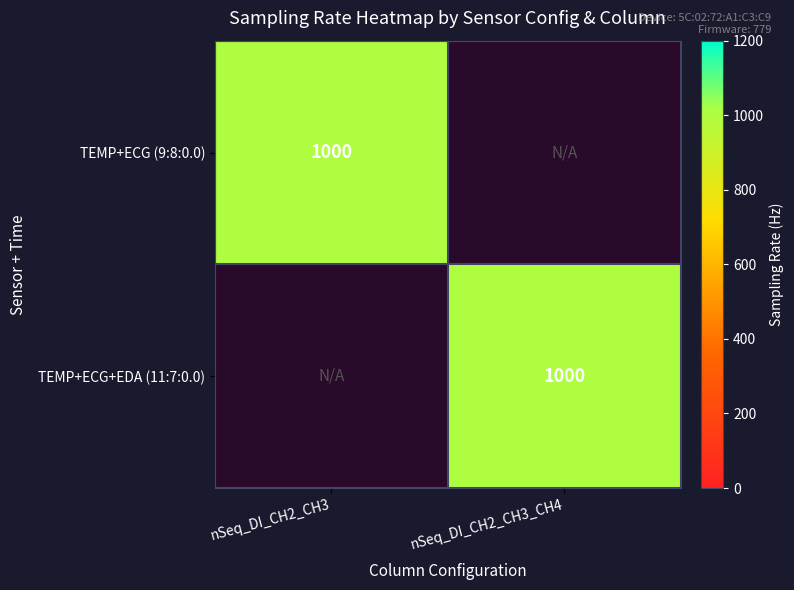

Count the number of categories in the chart.

2